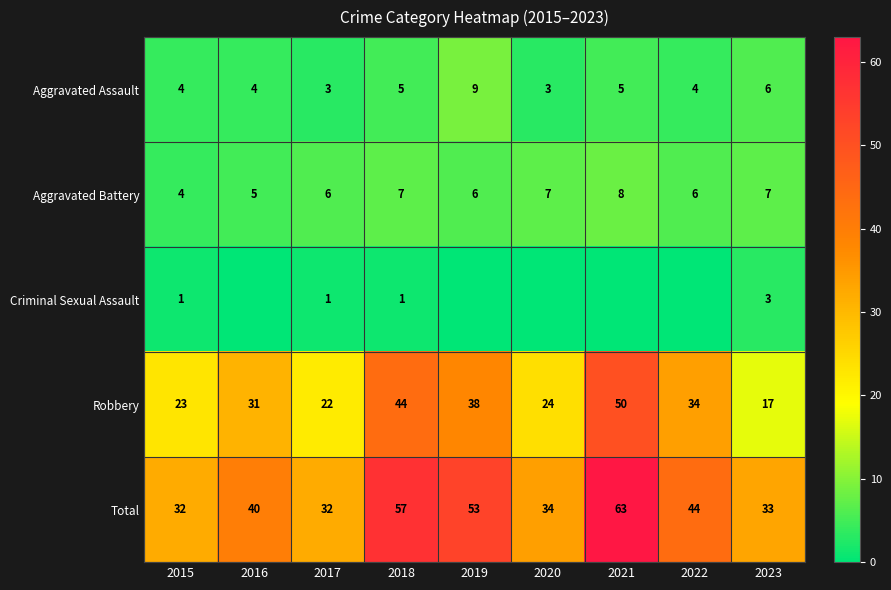

Read the Aggravated Battery value at 2023.

7